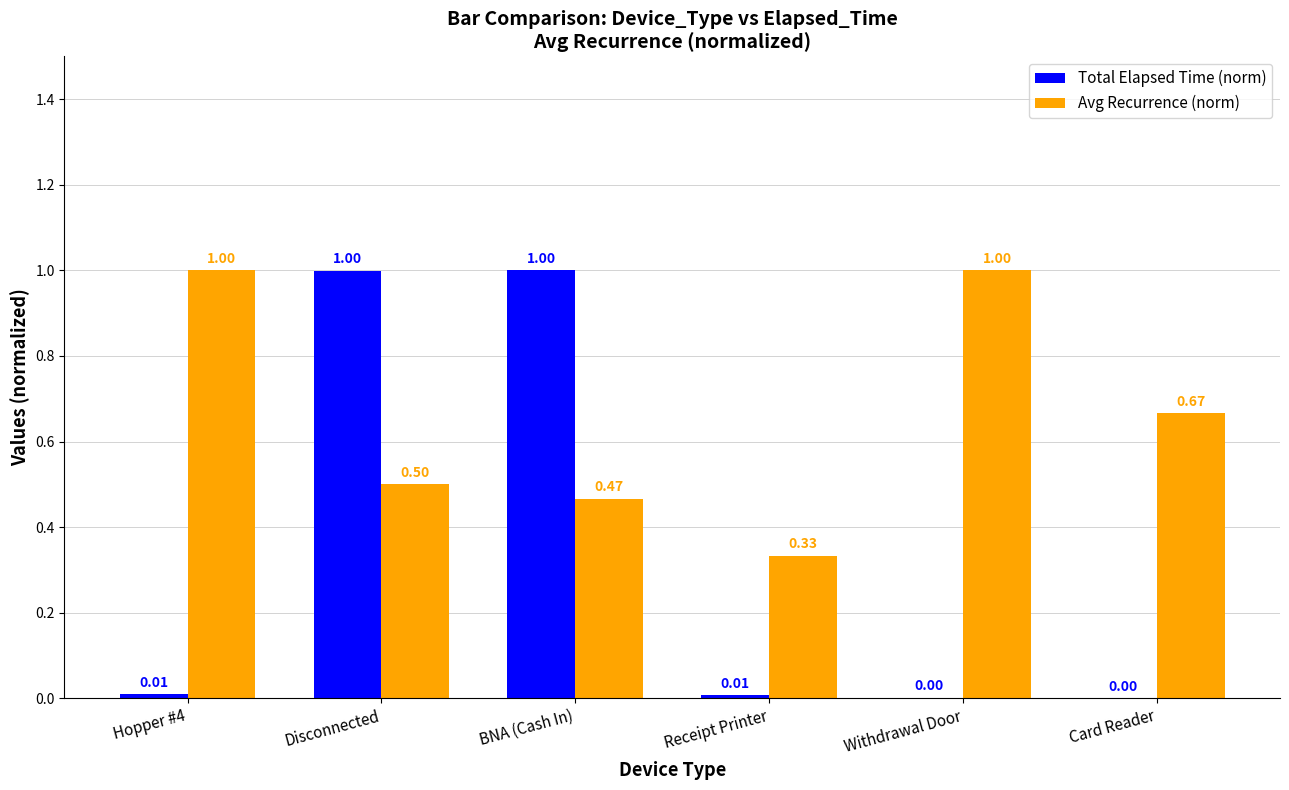

At which category is the sum across all series the highest?

Disconnected